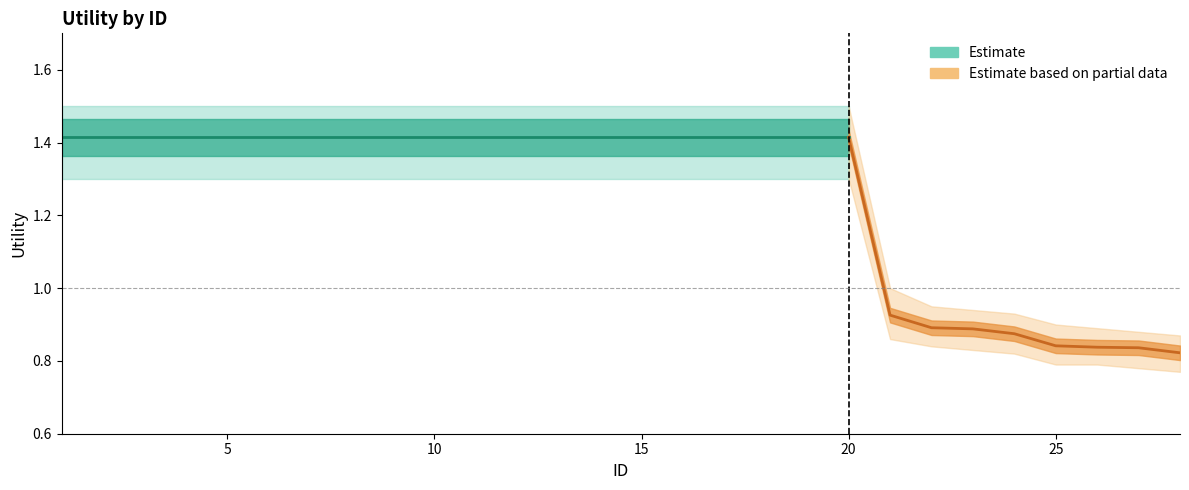

Reading right to left, transcribe all the data shown in this chart.

Utility: 28=0.8	27=0.8	26=0.8	25=0.8	24=0.9	23=0.9	22=0.9	21=0.9	20=1.4	19=1.4	18=1.4	17=1.4	16=1.4	15=1.4	14=1.4	13=1.4	12=1.4	11=1.4	10=1.4	9=1.4	8=1.4	7=1.4	6=1.4	5=1.4	4=1.4	3=1.4	2=1.4	1=1.4
Utility_upper: 28=0.9	27=0.9	26=0.9	25=0.9	24=0.9	23=0.9	22=0.9	21=1.0	20=1.5	19=1.5	18=1.5	17=1.5	16=1.5	15=1.5	14=1.5	13=1.5	12=1.5	11=1.5	10=1.5	9=1.5	8=1.5	7=1.5	6=1.5	5=1.5	4=1.5	3=1.5	2=1.5	1=1.5
Utility_lower: 28=0.8	27=0.8	26=0.8	25=0.8	24=0.8	23=0.8	22=0.8	21=0.9	20=1.3	19=1.3	18=1.3	17=1.3	16=1.3	15=1.3	14=1.3	13=1.3	12=1.3	11=1.3	10=1.3	9=1.3	8=1.3	7=1.3	6=1.3	5=1.3	4=1.3	3=1.3	2=1.3	1=1.3